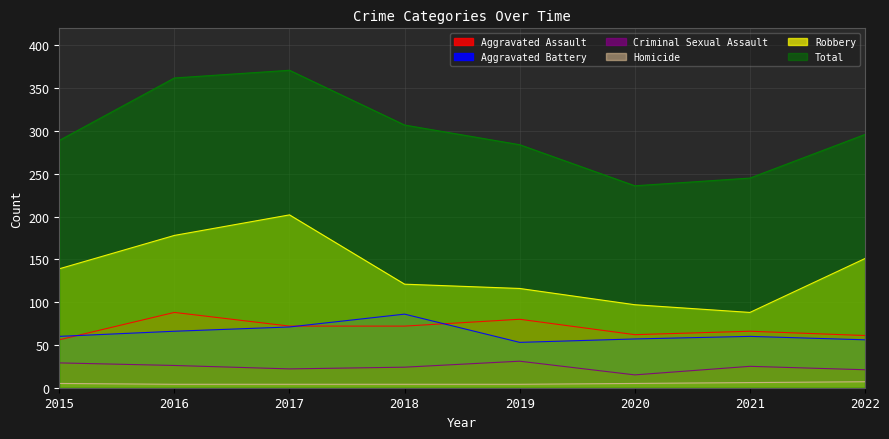

Reading left to right, transcribe all the data shown in this chart.

Aggravated Assault: 2015=56	2016=88	2017=72	2018=72	2019=80	2020=62	2021=66	2022=61
Aggravated Battery: 2015=60	2016=66	2017=71	2018=86	2019=53	2020=57	2021=60	2022=56
Criminal Sexual Assault: 2015=29	2016=26	2017=22	2018=24	2019=31	2020=15	2021=25	2022=21
Homicide: 2015=5	2016=4	2017=4	2018=4	2019=4	2020=5	2021=6	2022=7
Robbery: 2015=139	2016=178	2017=202	2018=121	2019=116	2020=97	2021=88	2022=151
Total: 2015=289	2016=362	2017=371	2018=307	2019=284	2020=236	2021=245	2022=296